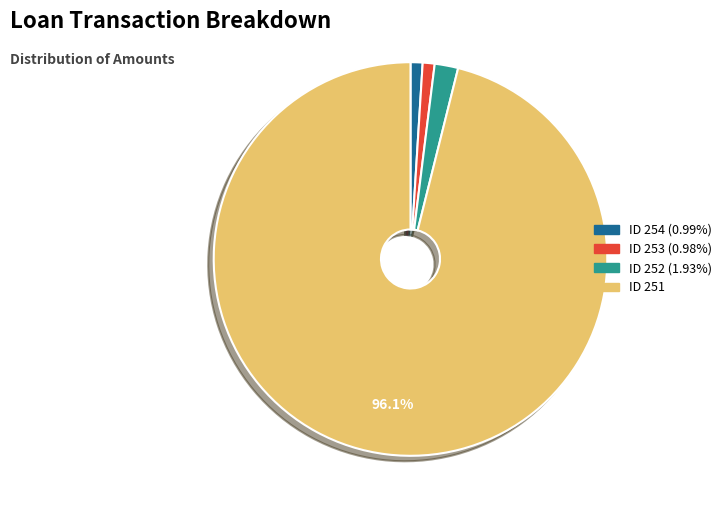

Which slice is the largest?

ID 251